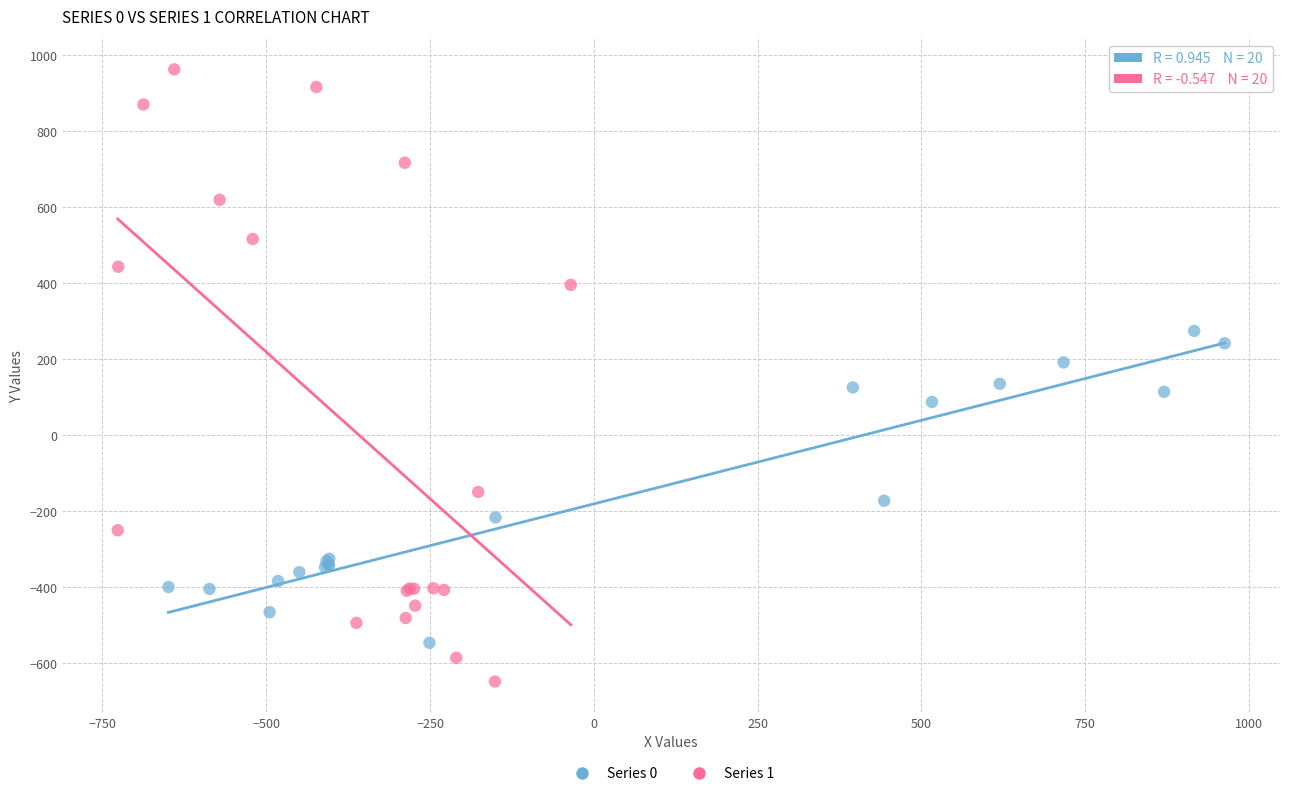

What are all the series names shown in the legend?

Series 0, Series 1